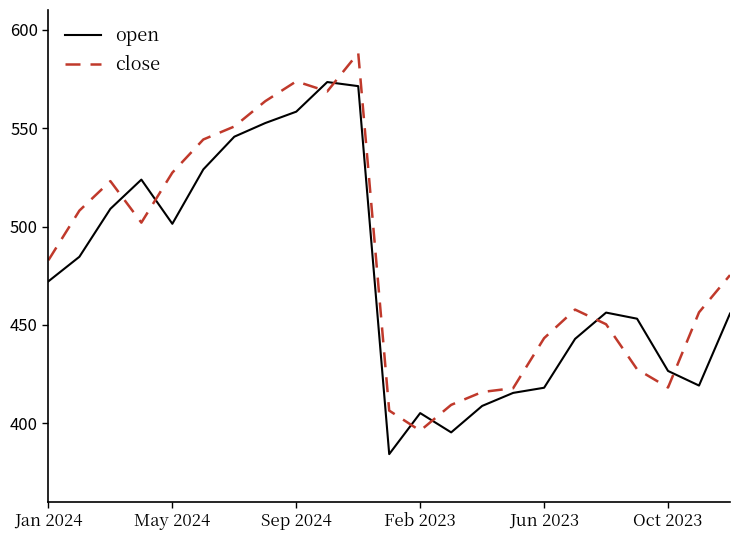

List the series in order of their peak value, lowest first.

open, close